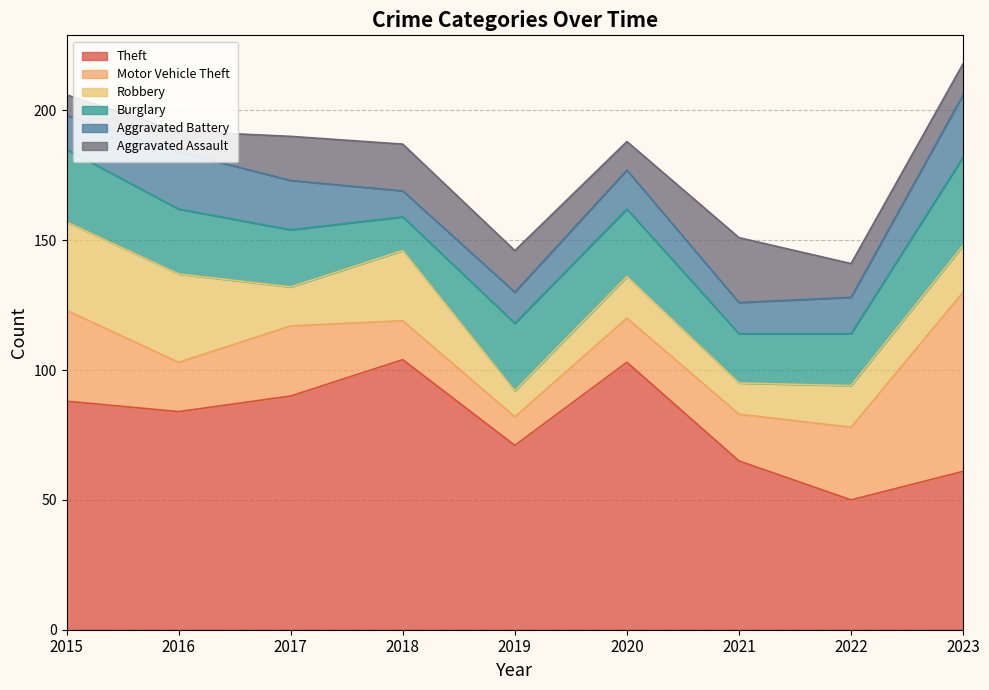

How many lines are shown in the chart?

6